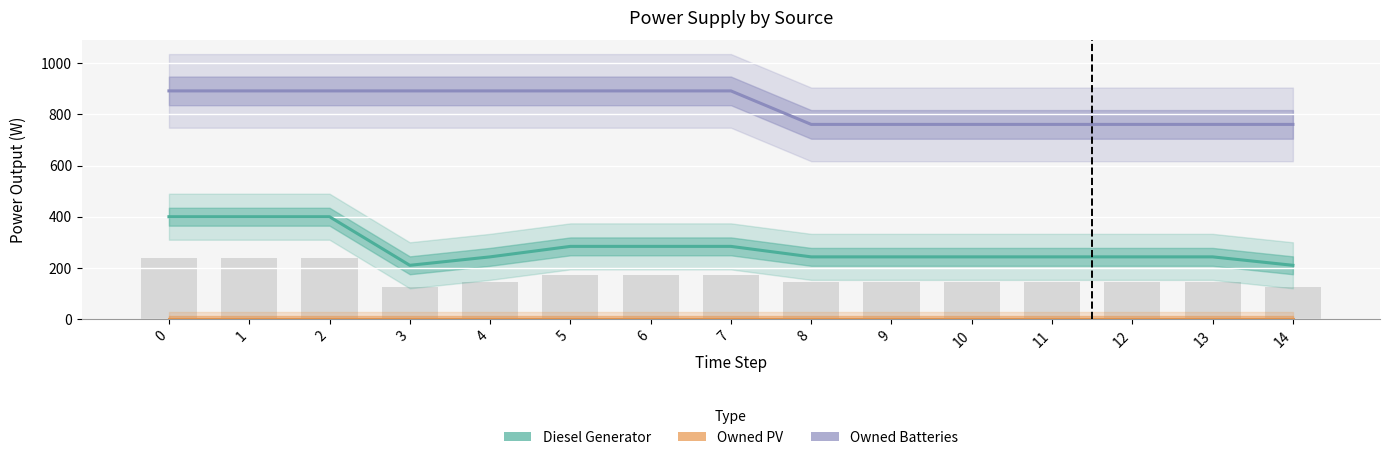

What is the difference between the second highest and second lowest values in the Diesel Generator series?

190